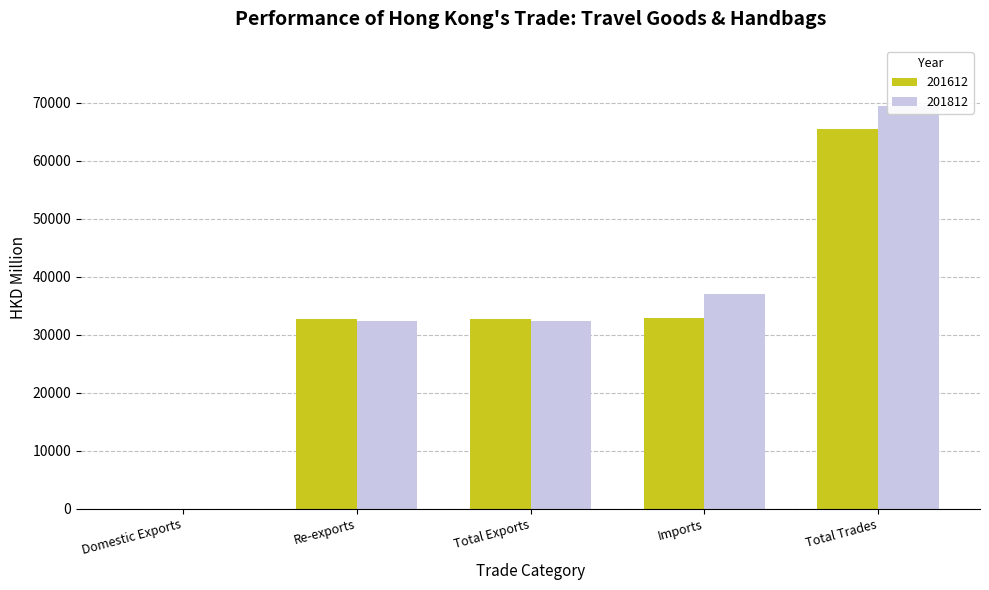

Rank the series at Re-exports from highest to lowest value.

201612, 201812